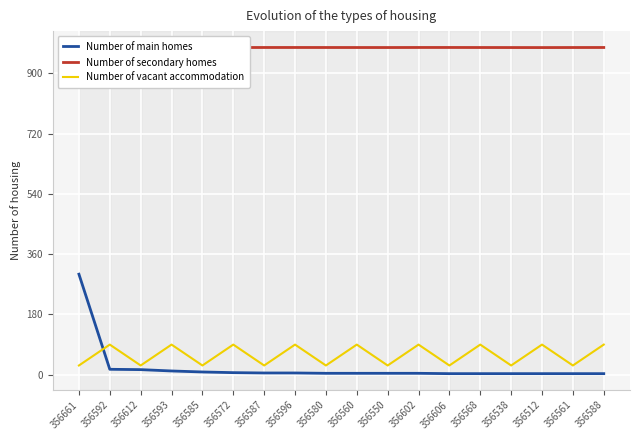

What is the difference between the maximum and minimum values in the Number of vacant accommodation series?

62.4